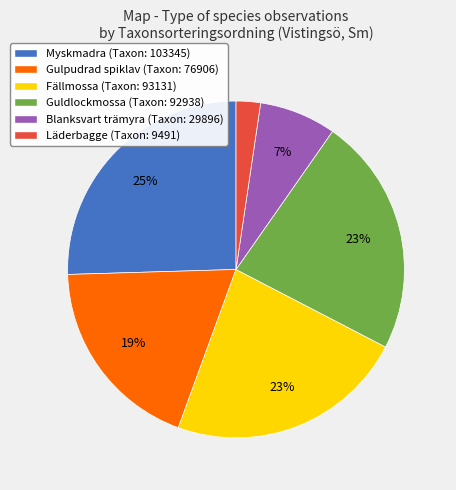

Is it true that Fällmossa (Taxon: 93131) is 23% of the pie?

True